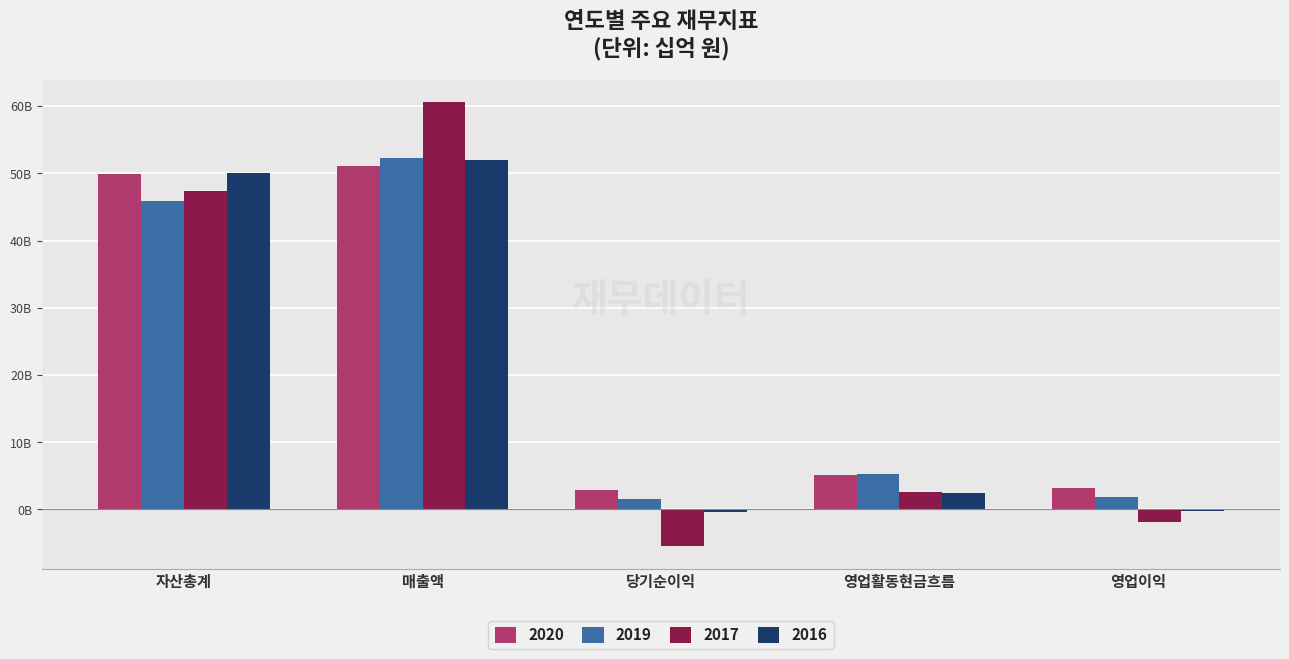

Does the chart contain stacked bars?

No